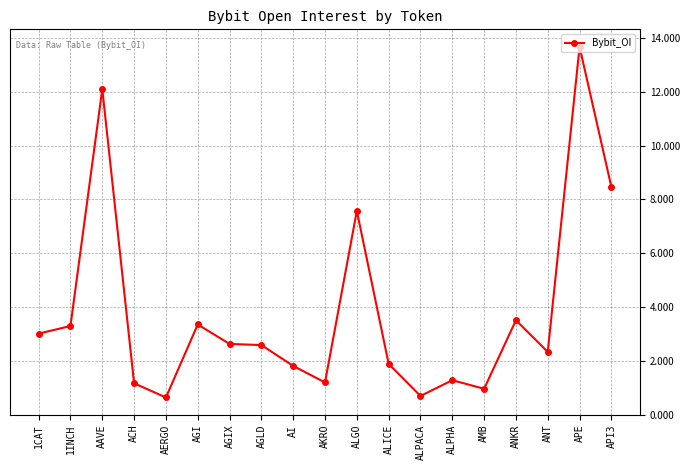

What is the ratio of the value at AGIX to the value at AERGO?

4.1